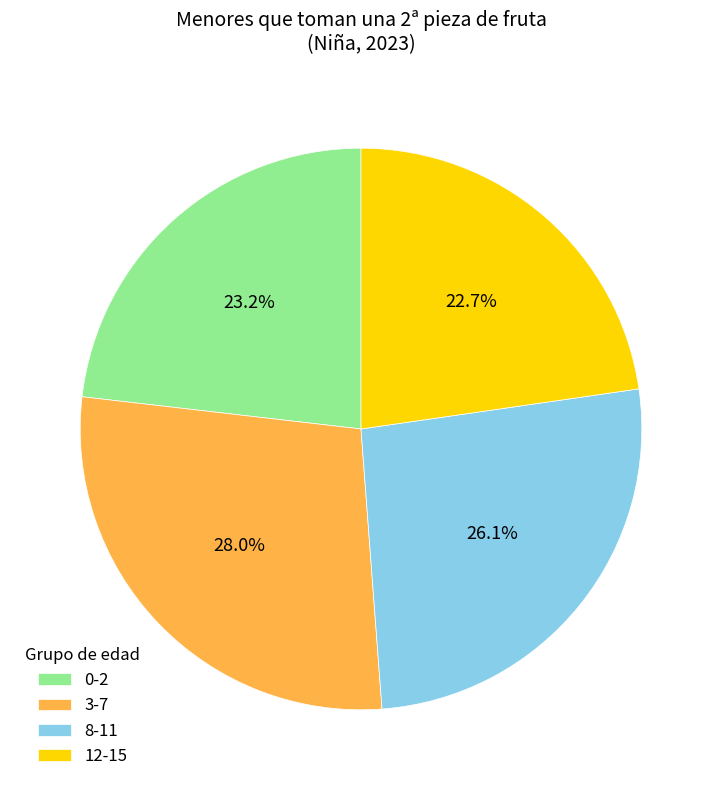

How many segments does this pie chart have?

4